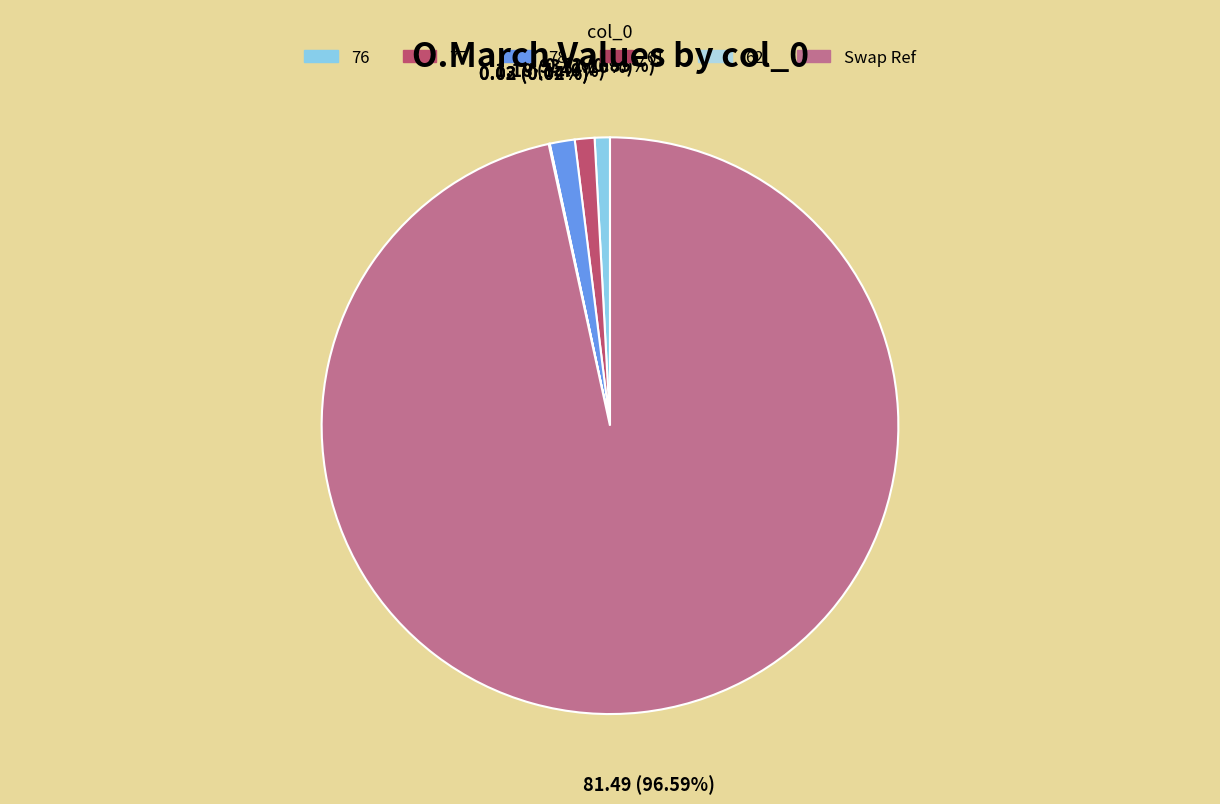

What portion of the pie excludes 78?

98.6%